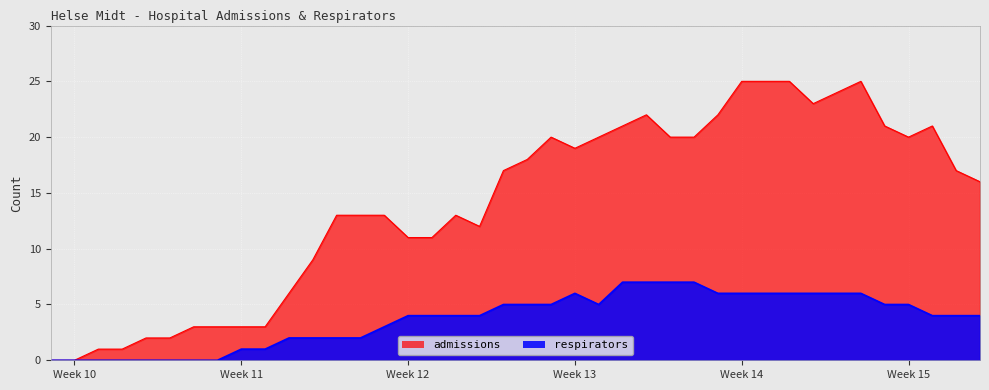

List the series in order of their peak value, highest first.

admissions, respirators